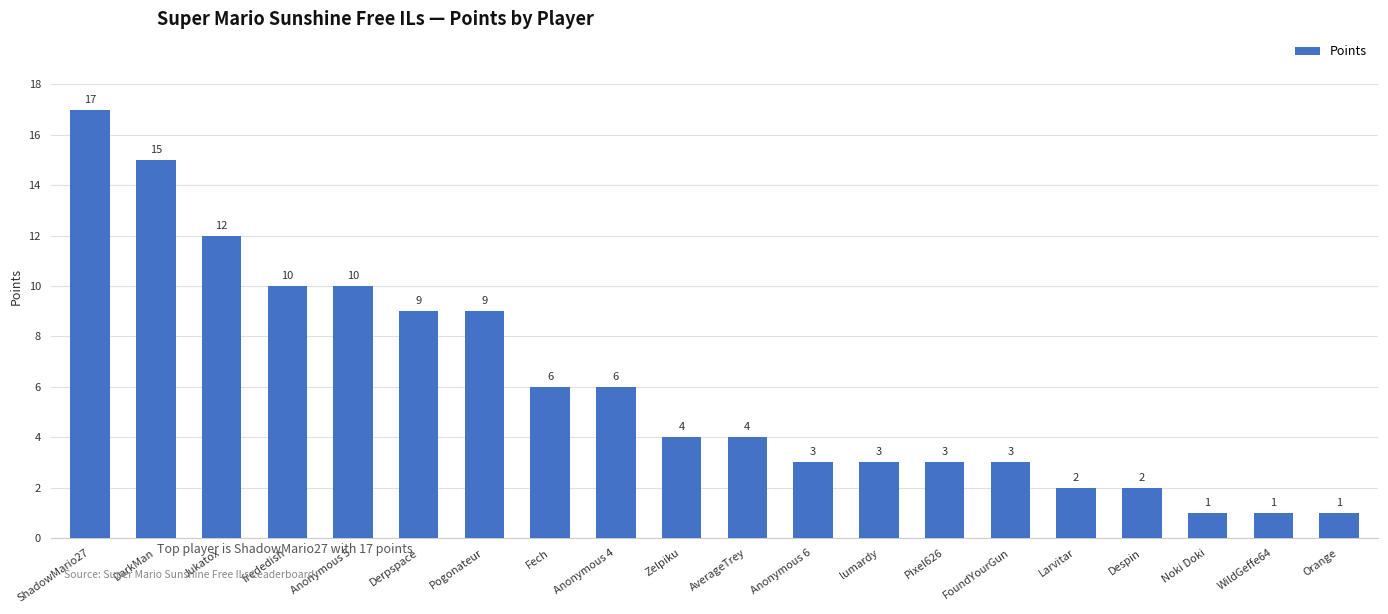

Reading right to left, list all the values displayed in this chart.

Orange=1	WildGeffe64=1	Noki Doki=1	Despin=2	Larvitar=2	FoundYourGun=3	Pixel626=3	lumardy=3	Anonymous 6=3	AverageTrey=4	Zelpiku=4	Anonymous 4=6	Fech=6	Pogonateur=9	Derpspace=9	Anonymous 5=10	frededish=10	Jukatox=12	DarkMan=15	ShadowMario27=17